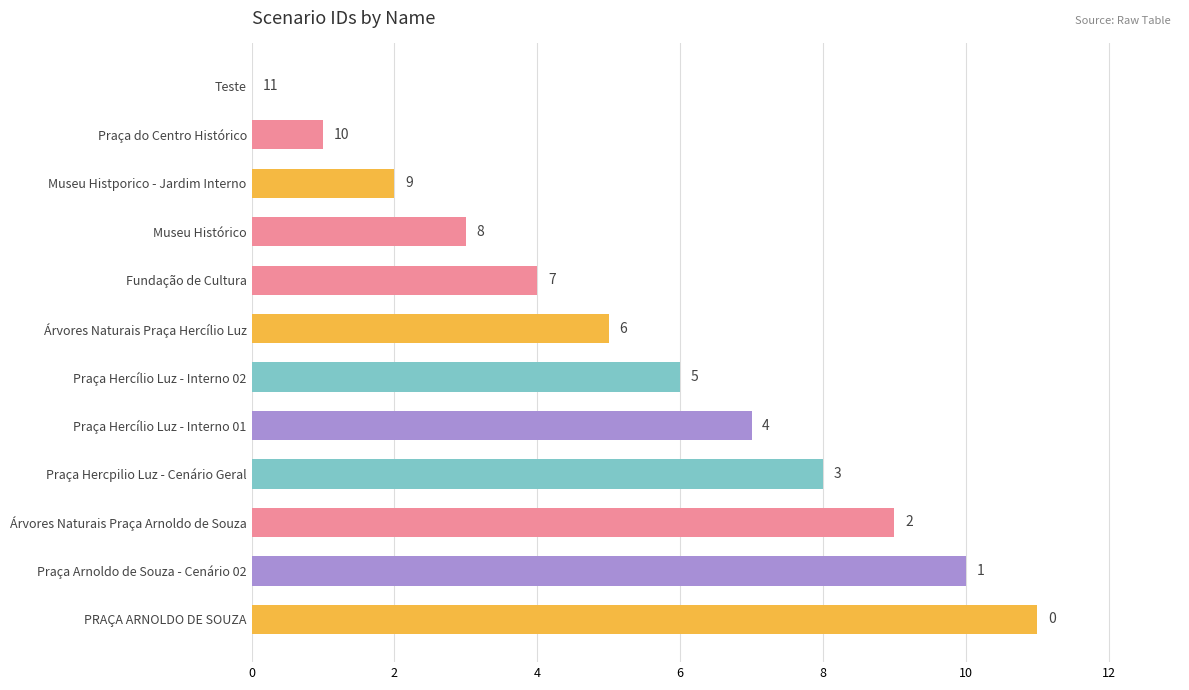

How many data points does each series have?

12